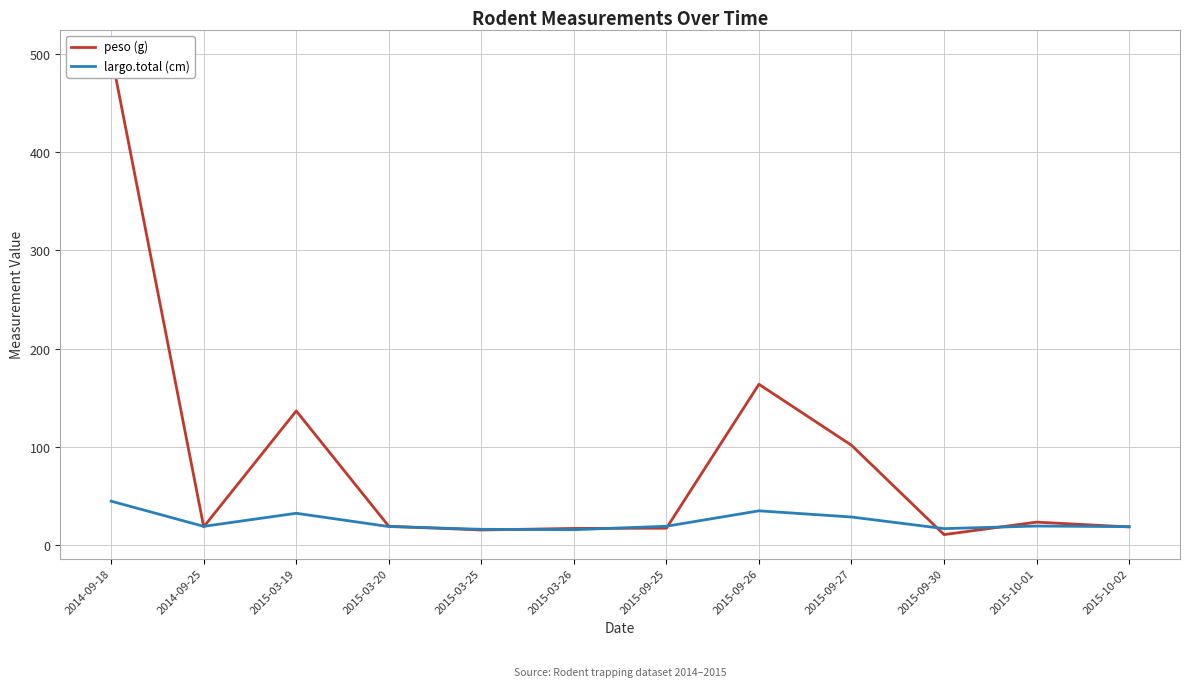

How many intersections are there between peso and largo.total?

9